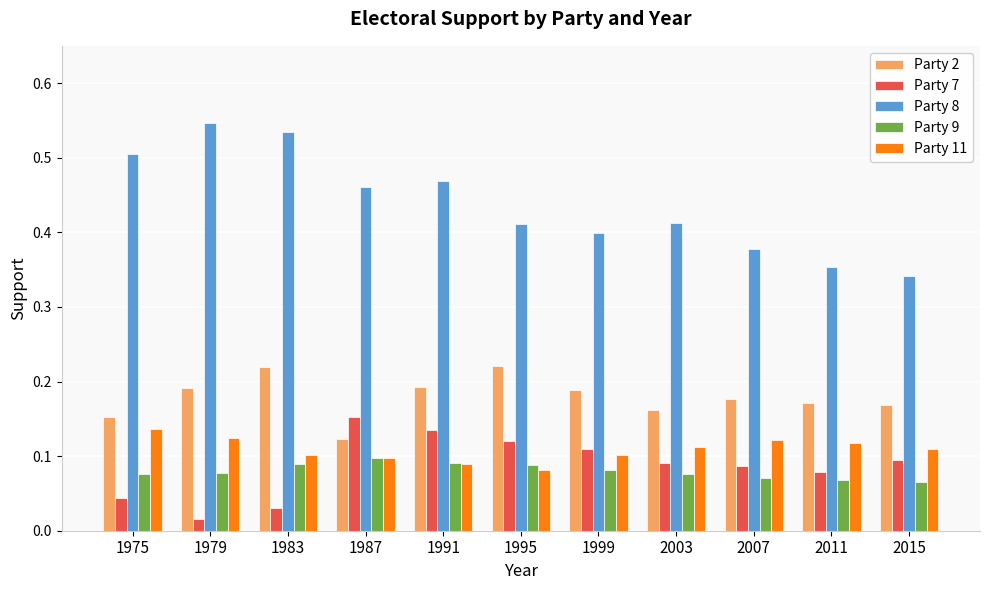

Is it true that Party 7 equals 0.1 at 2003?

True